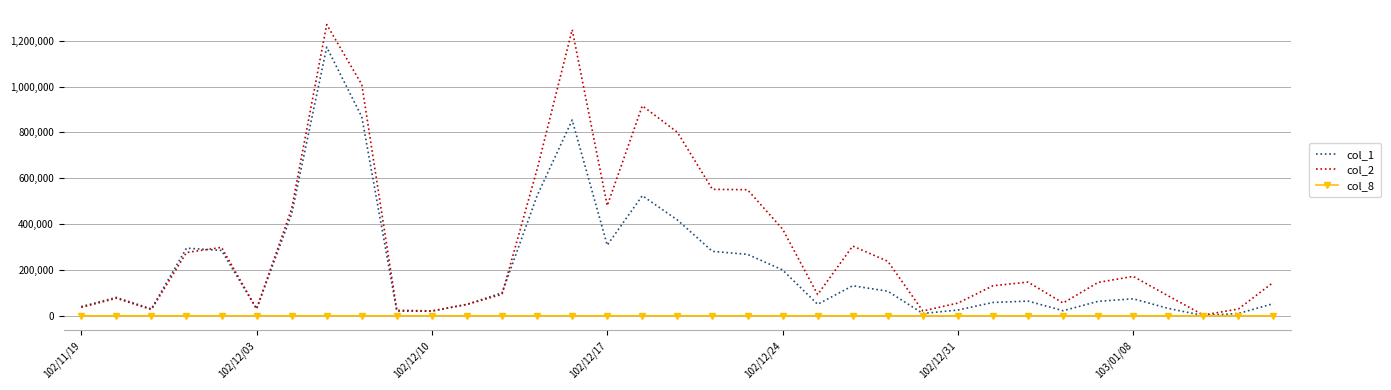

What is the greatest value displayed?

1270590